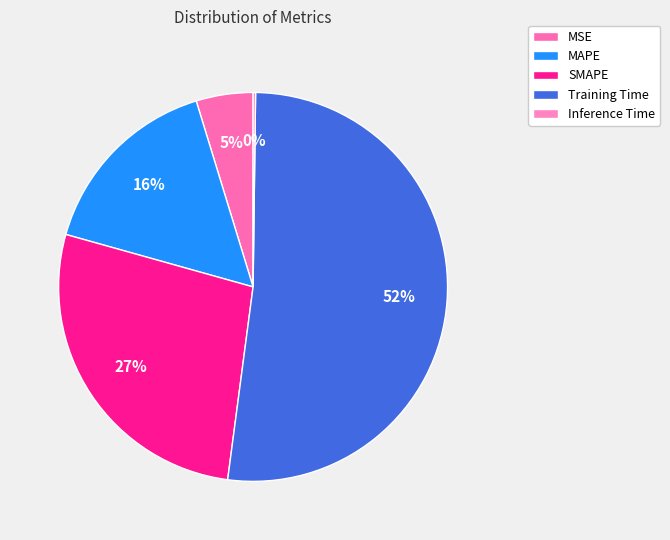

What percentage is the SMAPE slice, to the nearest percent?

27%